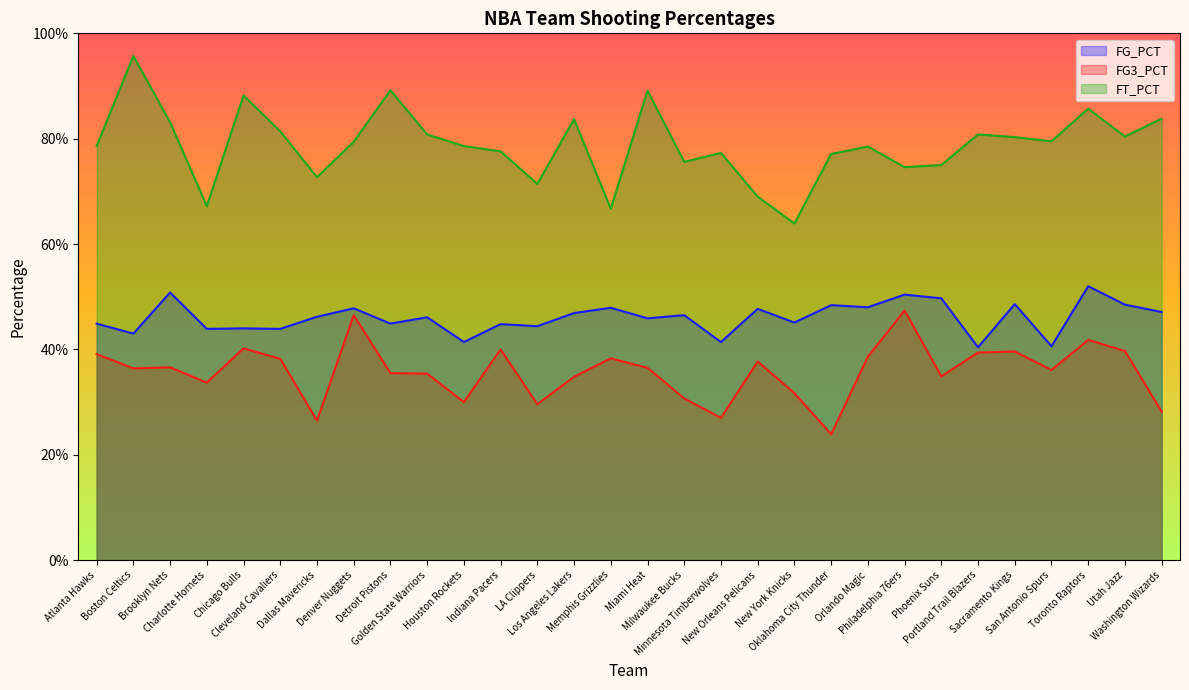

What is the label of the 4th point from the left?

Charlotte Hornets